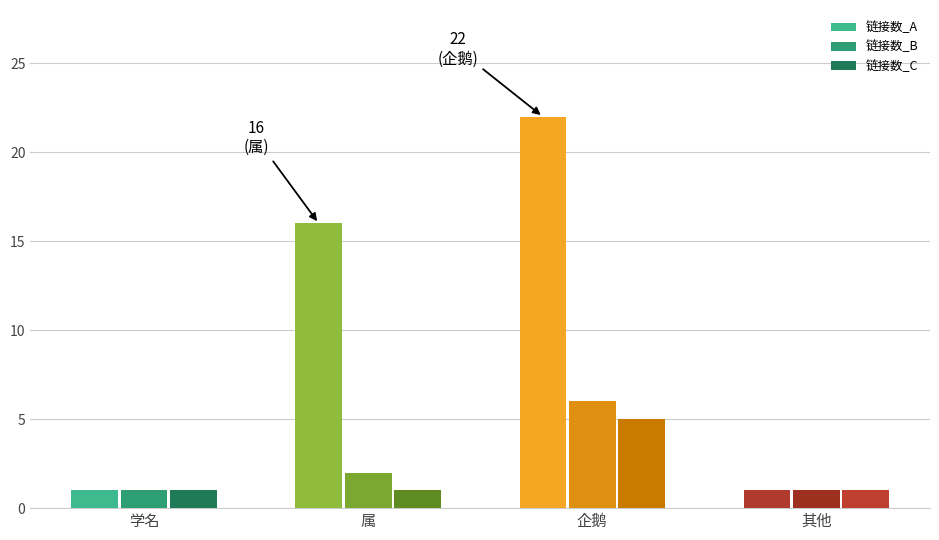

At which category does the chart reach its peak across all series?

企鹅